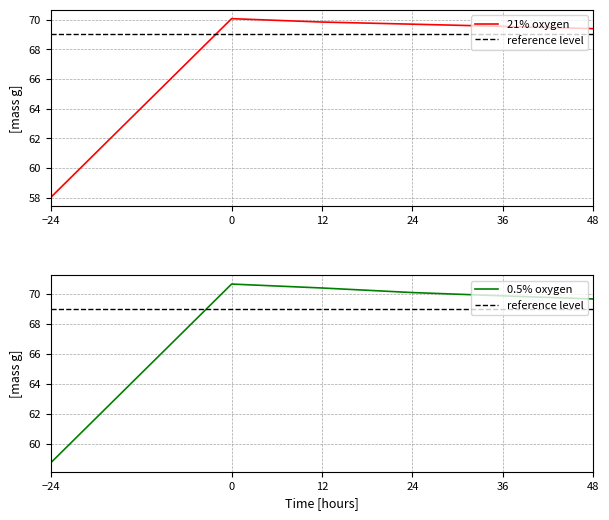

Which category has the lowest value in the 0.5% oxygen series?

−24